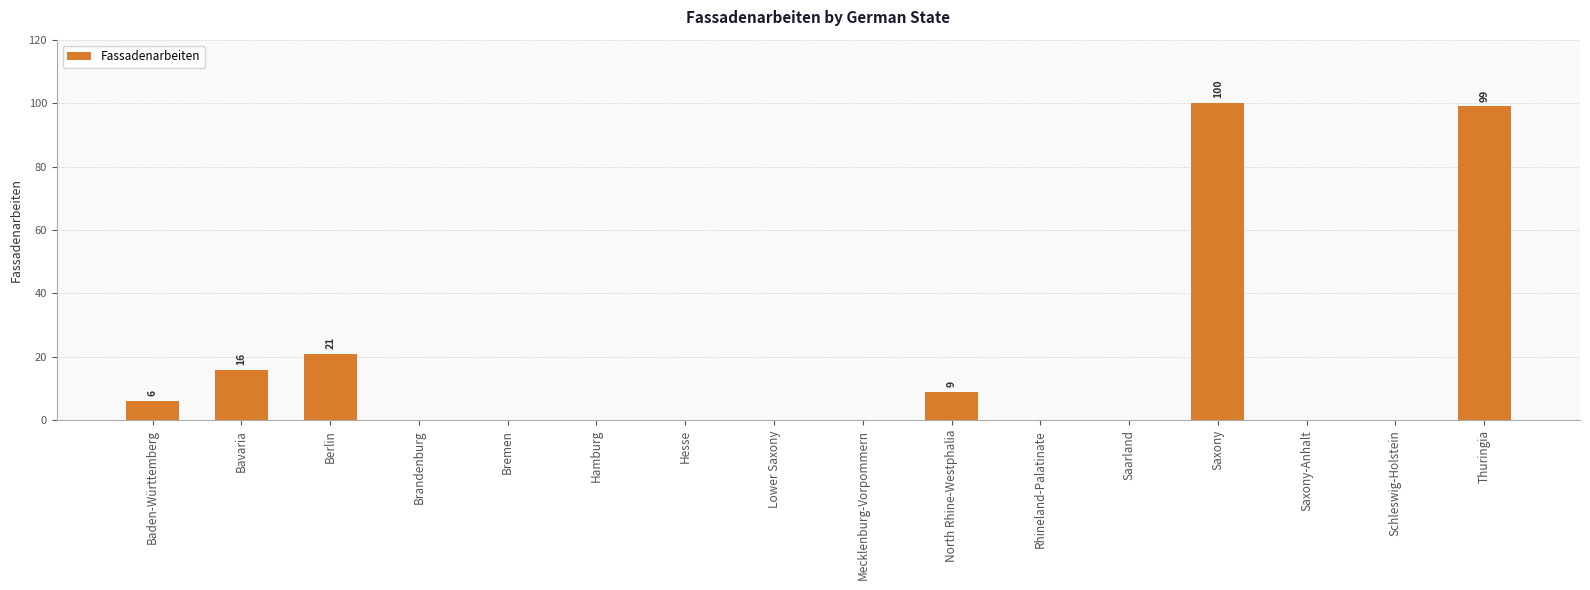

The value at Berlin is 6. True or false?

False